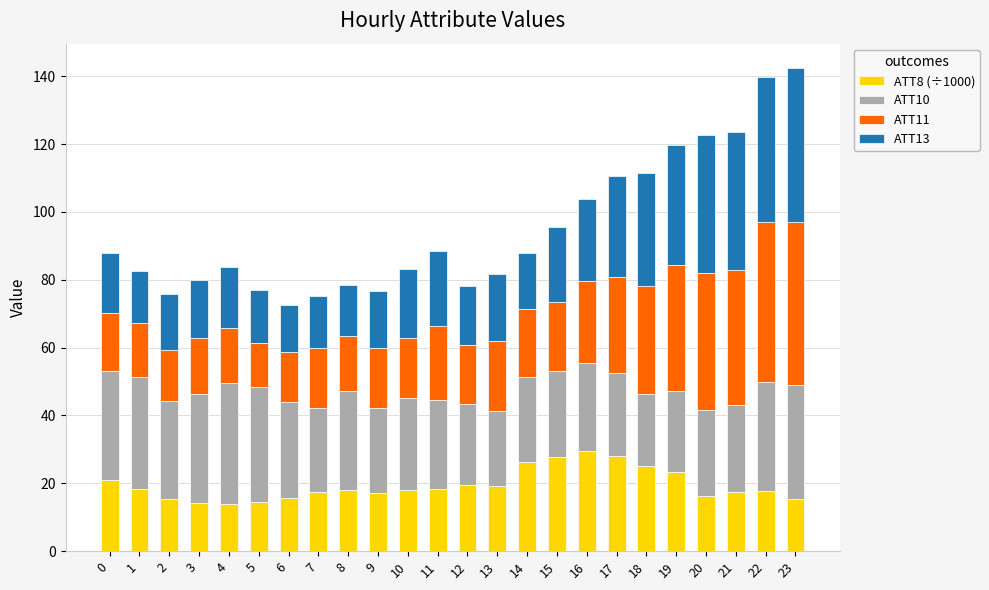

What is the minimum value for ATT8 (÷1000)?

14.0